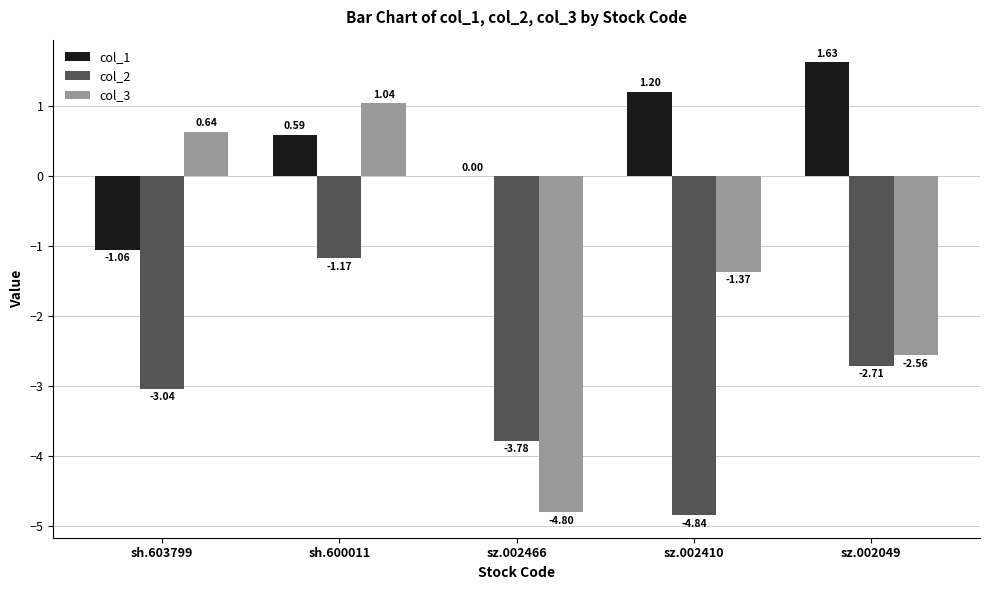

Which series has the largest total across all categories?

col_1